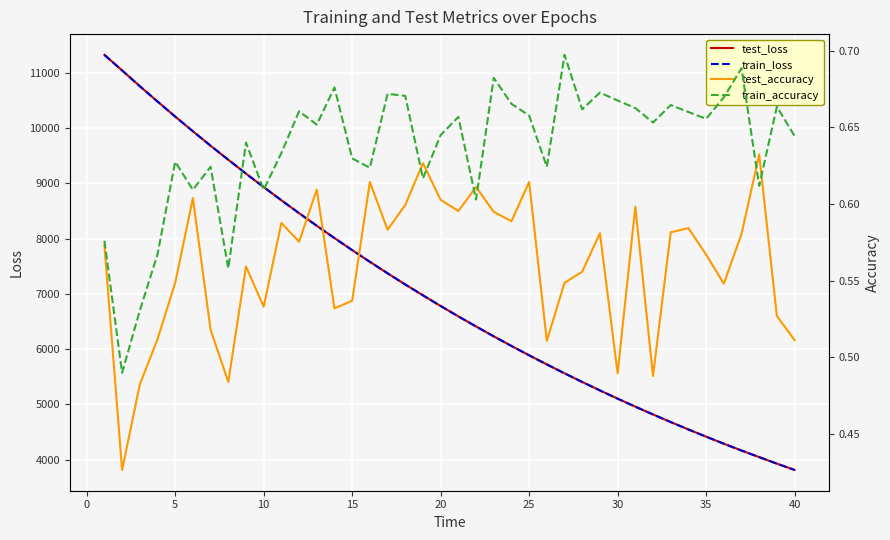

The value of test_loss at 15 is 12071.6. True or false?

False